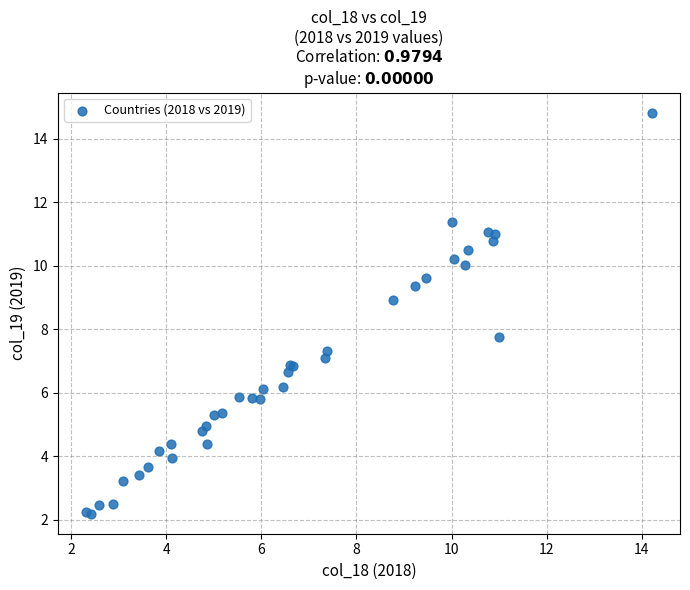

What Y value in the scatter plot is closest to 8?

7.8